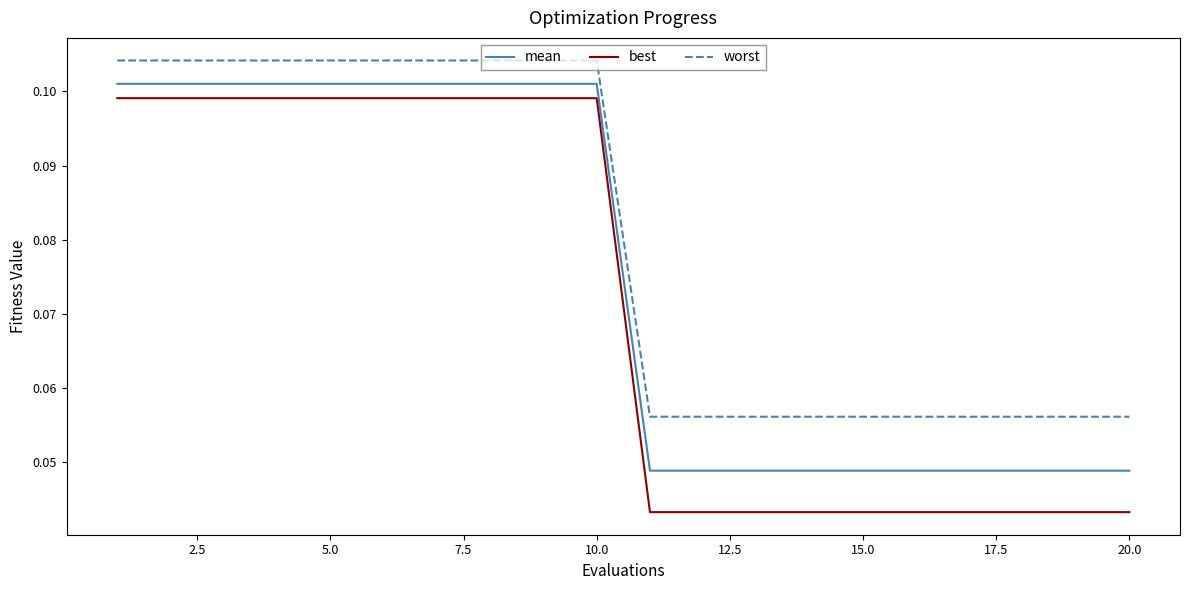

True or false: worst and best cross at least once.

False